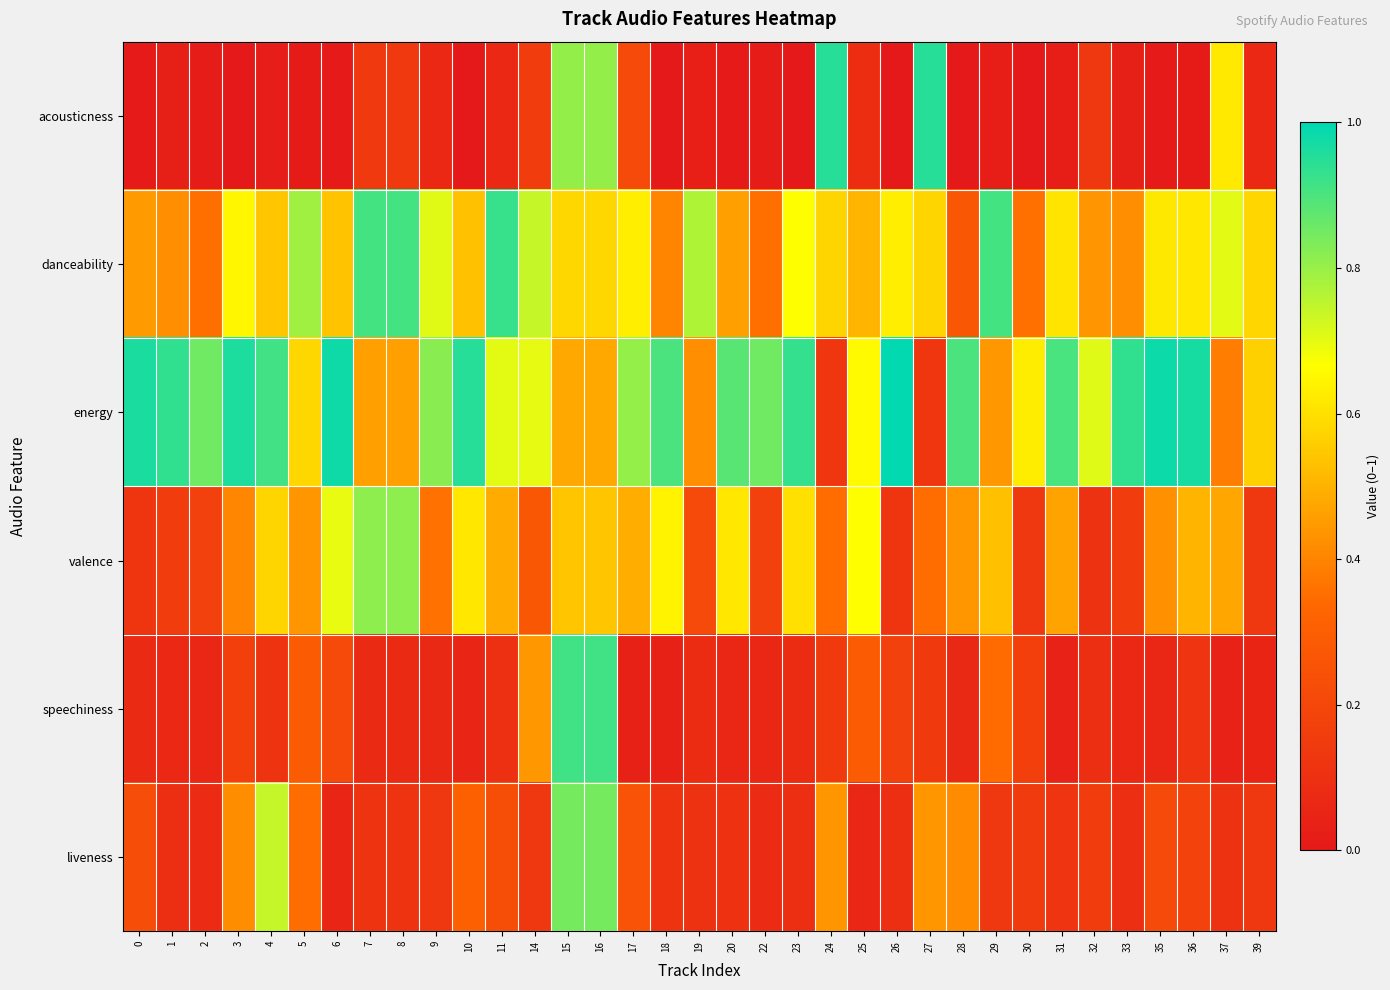

Rank the series by their maximum value, from highest to lowest.

energy, acousticness, danceability, speechiness, liveness, valence